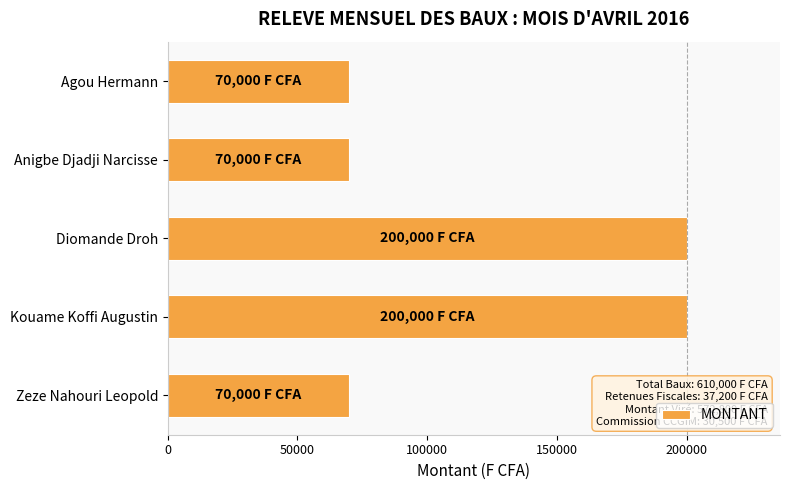

Reading bottom to top, list all the values displayed in this chart.

Zeze Nahouri Leopold=70000	Kouame Koffi Augustin=200000	Diomande Droh=200000	Anigbe Djadji Narcisse=70000	Agou Hermann=70000